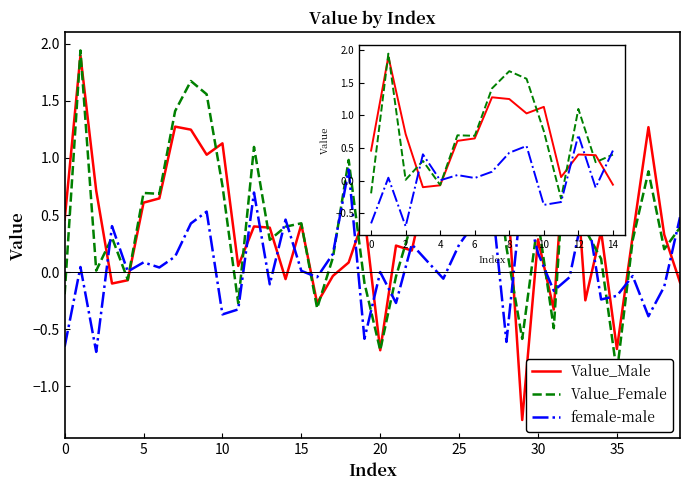

Which has a higher value, 11 or 13?

13